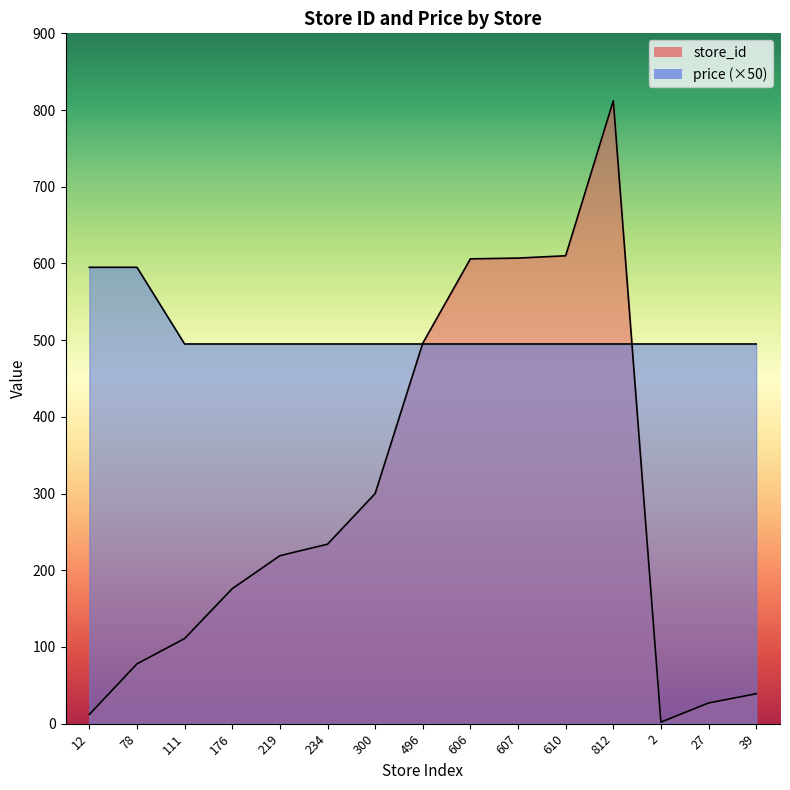

How many data points in price are above 495?

2